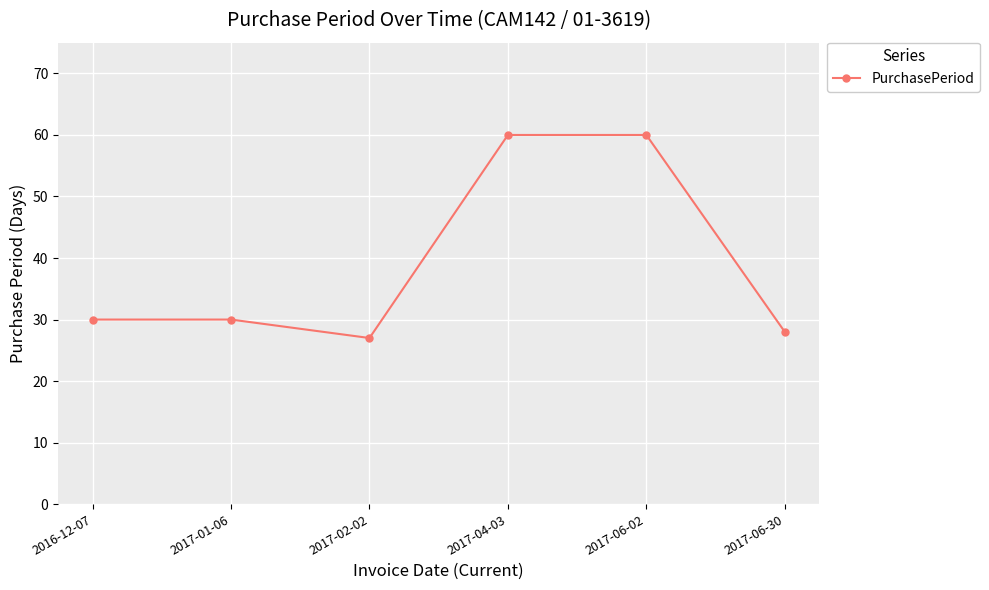

What is the greatest value displayed?

60